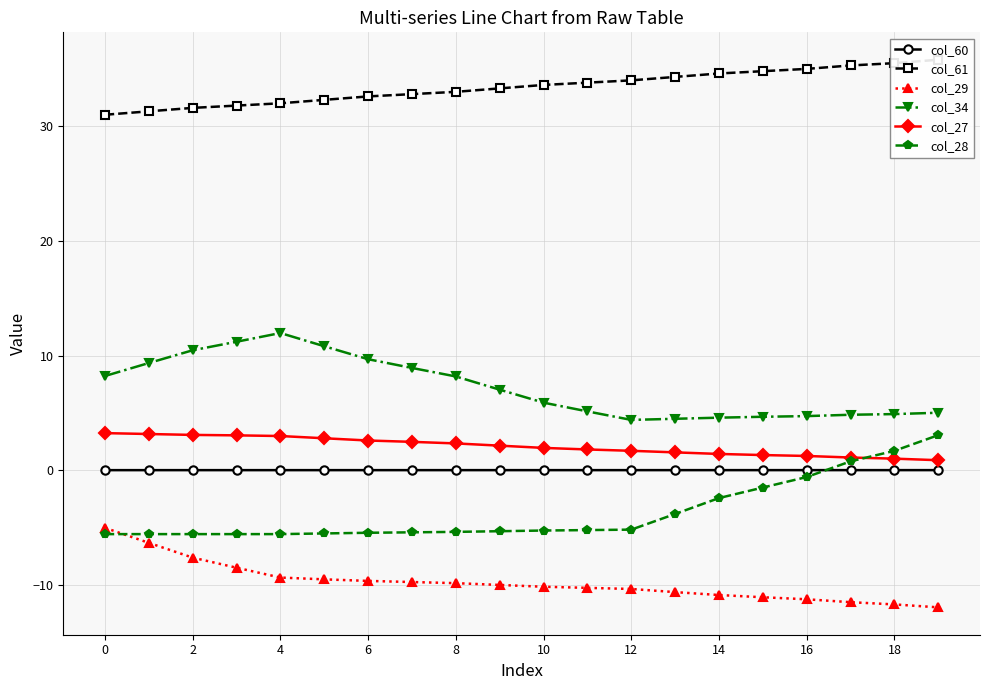

Is it true that col_60 equals 0.0 at 10?

True